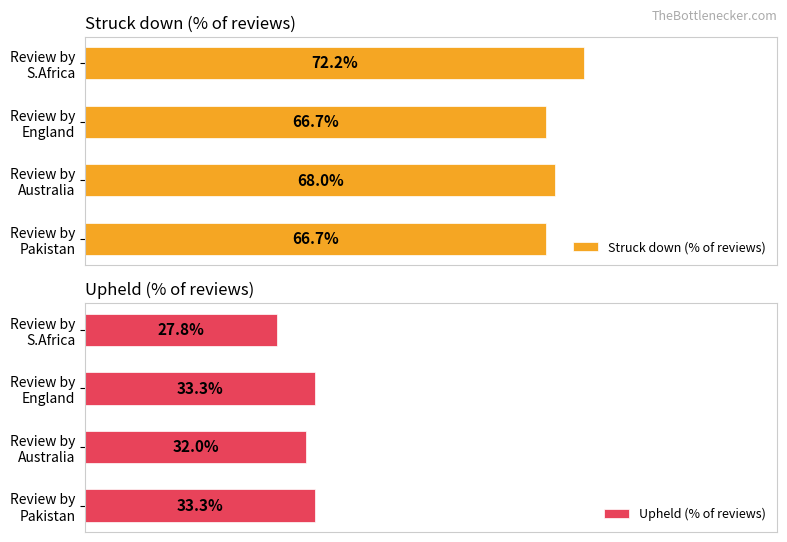

Reading right to left, transcribe all the data shown in this chart.

Struck down (% of reviews): 72.2	66.7	68.0	66.7
Upheld (% of reviews): 27.8	33.3	32.0	33.3